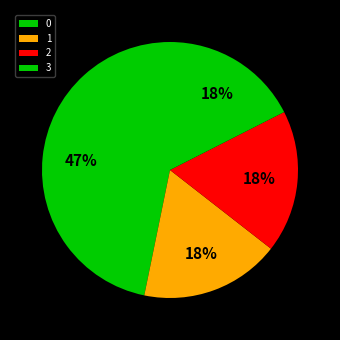

Approximately how many times larger is the value at 0 compared to 2?

2.6